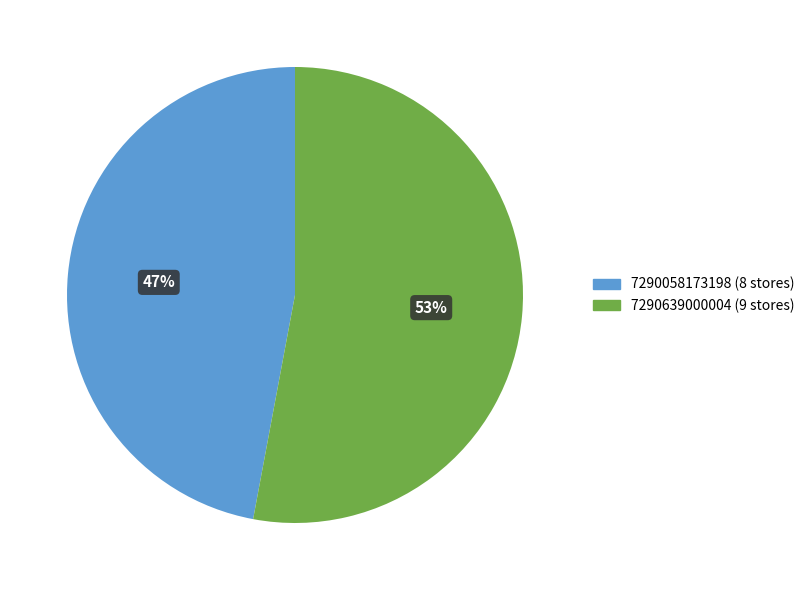

What is the majority slice?

7290639000004